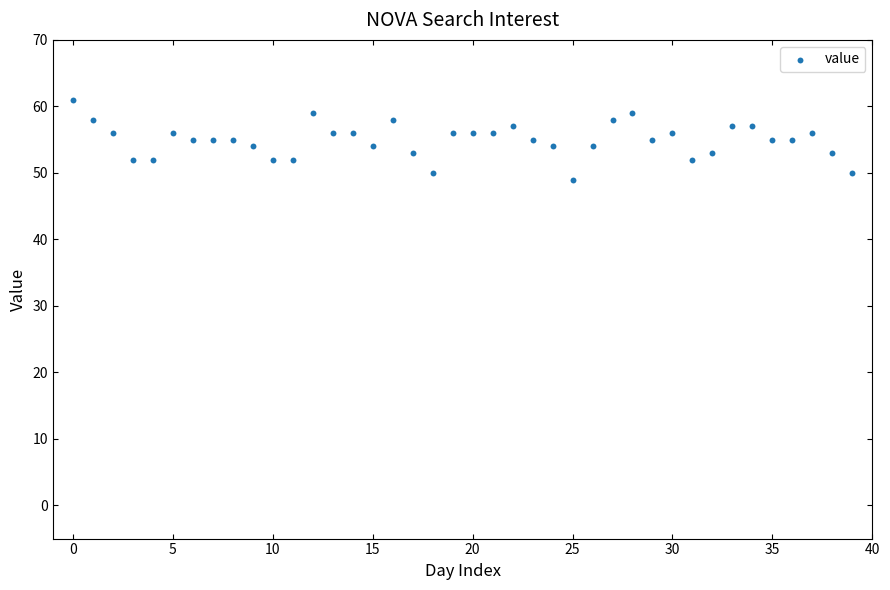

What is the range of Y values (max minus min)?

12